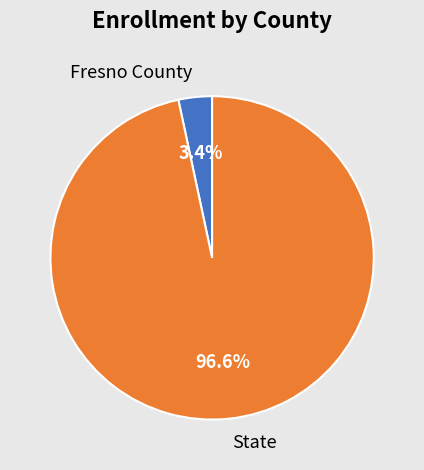

Which slice is the largest?

State